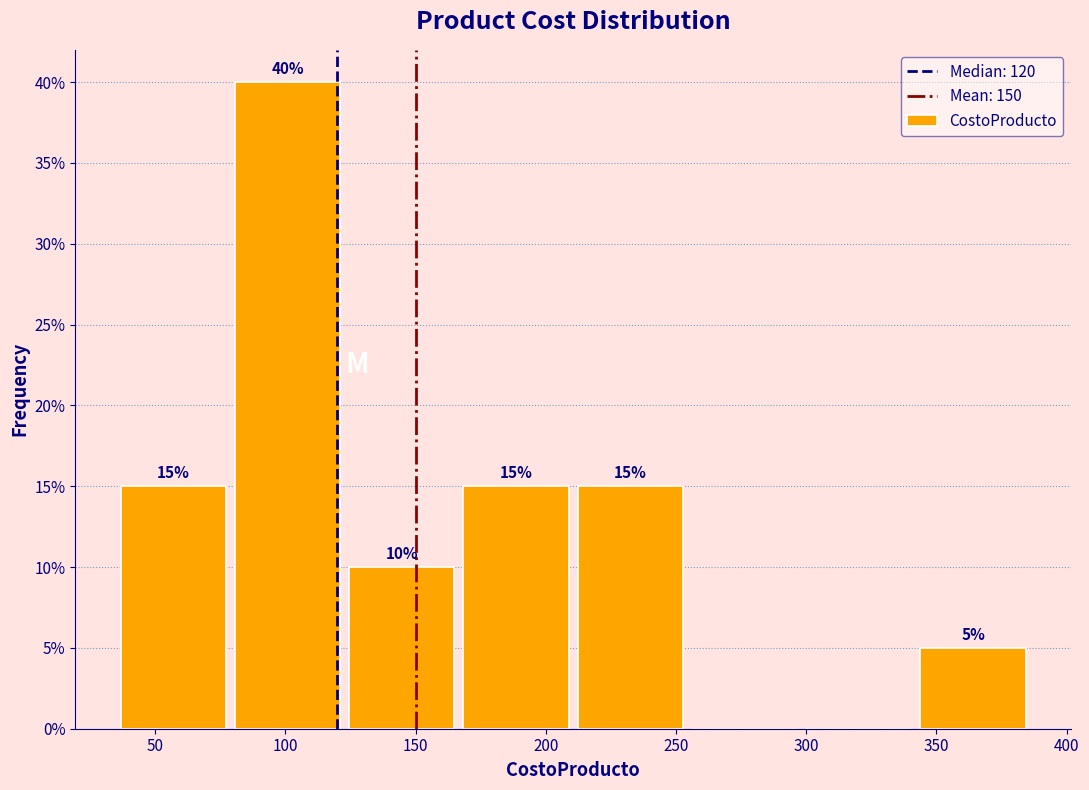

Which range on the x-axis has the tallest bar?

80 to 125